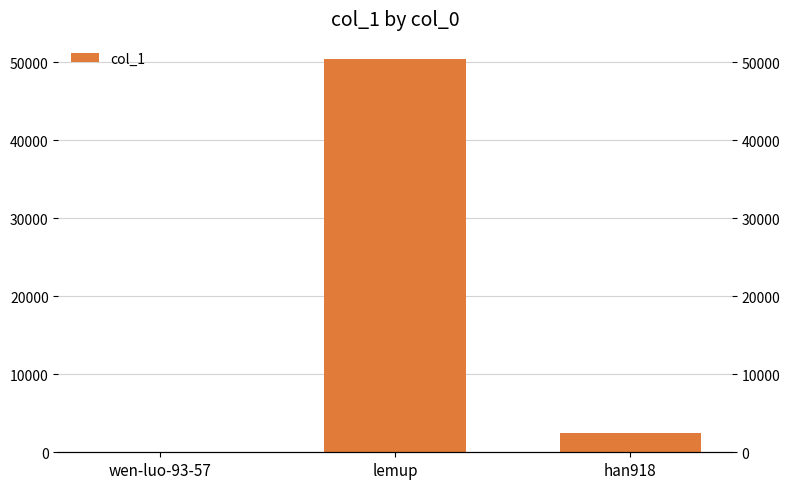

What is the difference between the maximum and minimum values?

50448